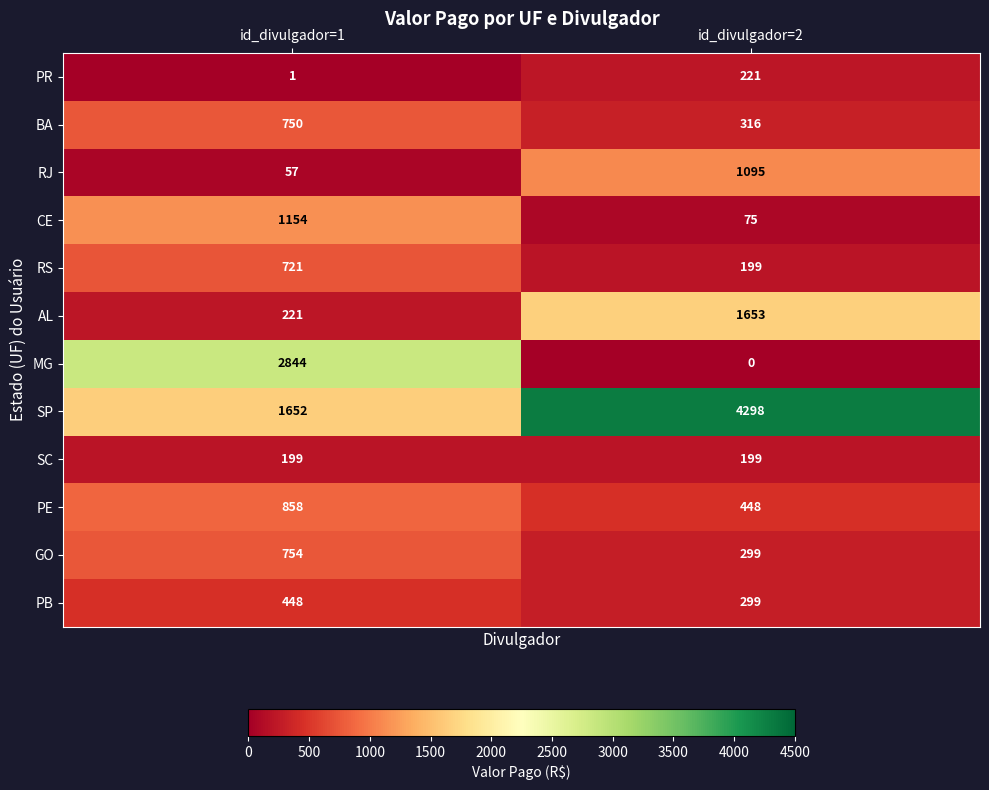

What is the sum of all RJ values?

1152